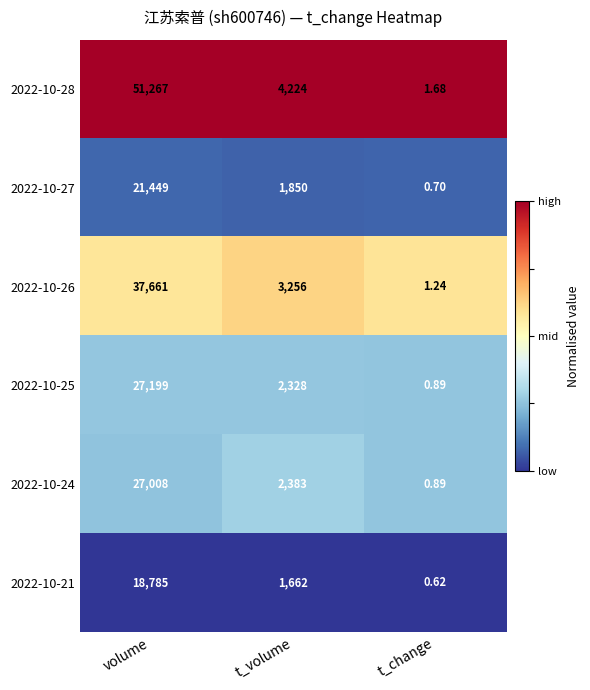

Which series has the largest total across all categories?

2022-10-28